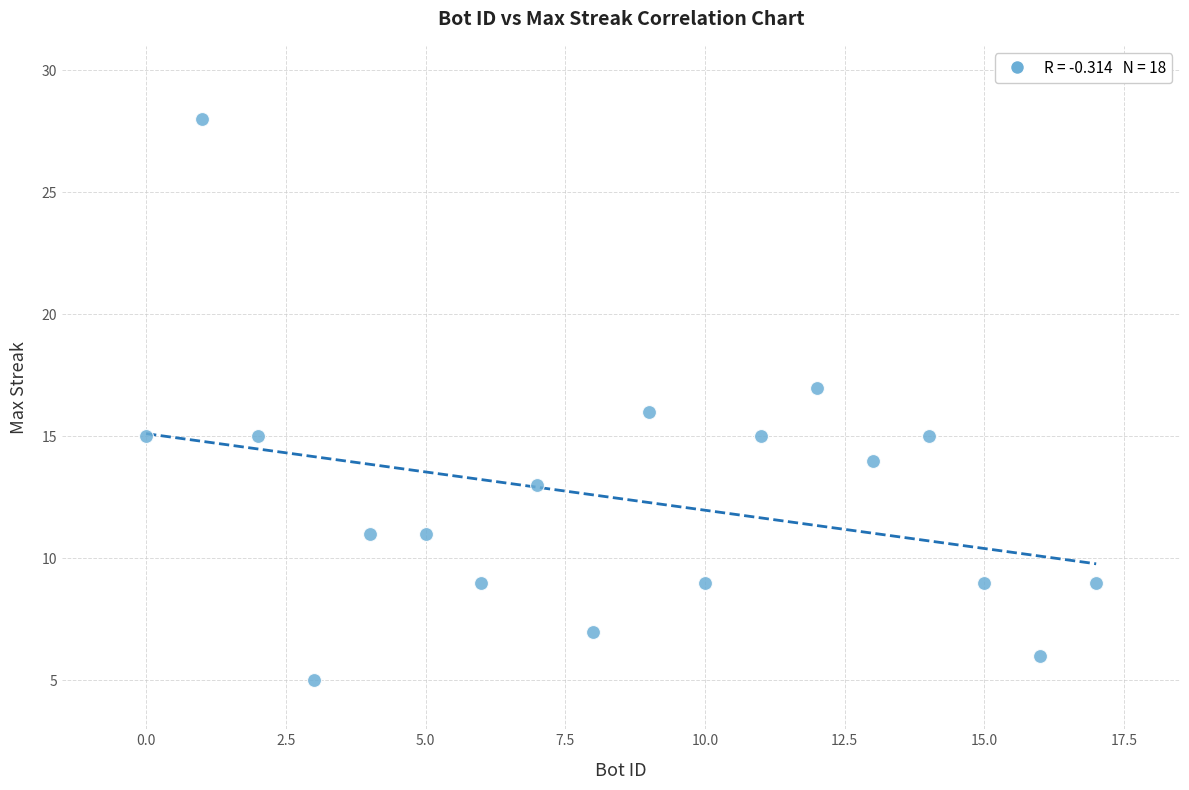

What is the range of Y values (max minus min)?

23